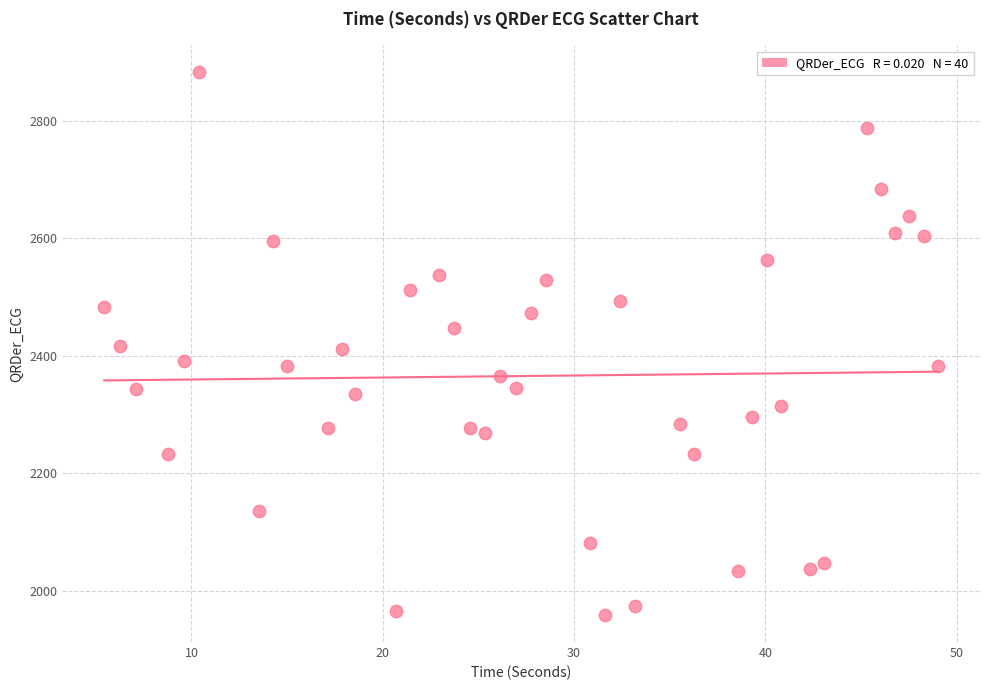

What is the range of X values (max minus min)?

43.6